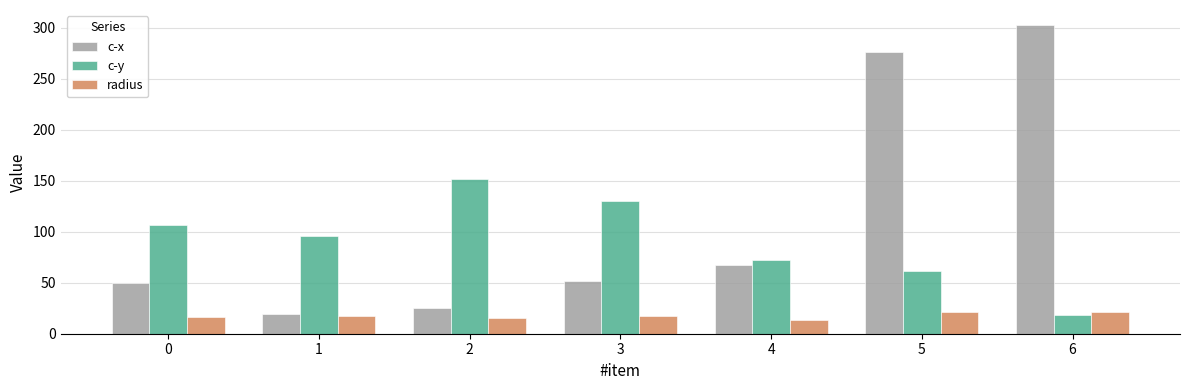

Where is c-x nearest to the value 160?

4